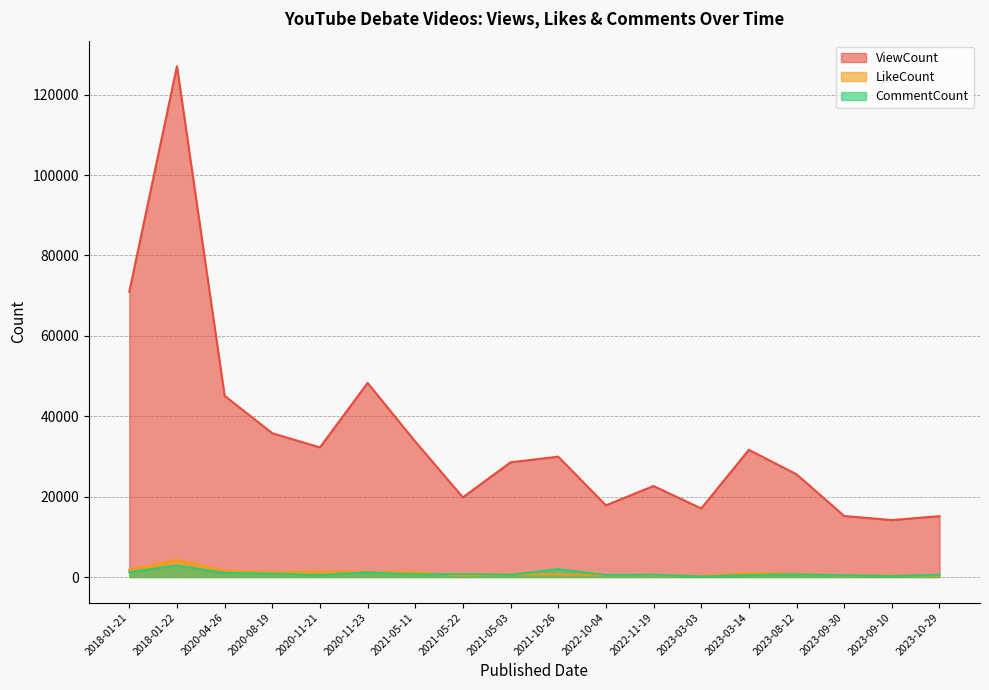

Which has a higher value, 2023-10-29 or 2023-03-14?

2023-03-14